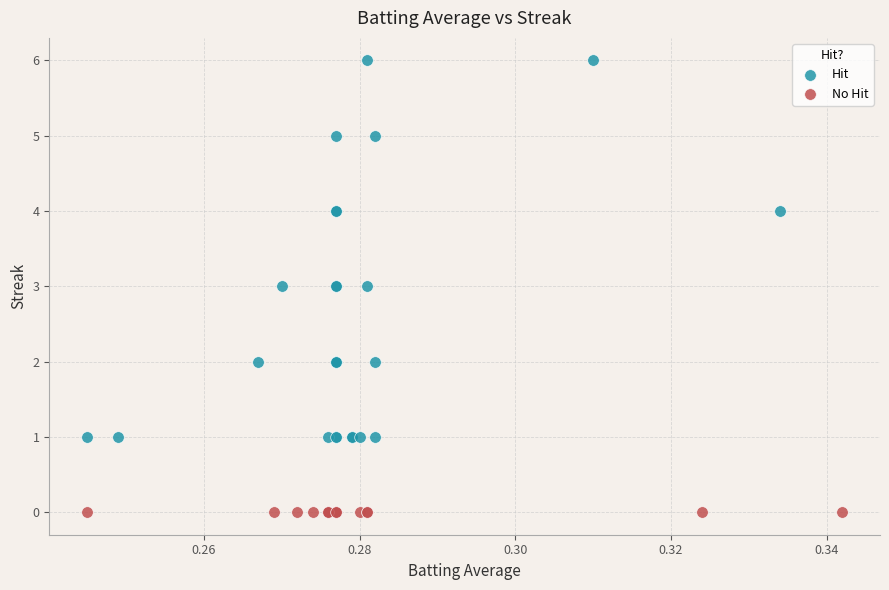

Which series reaches the maximum Y coordinate?

Hit